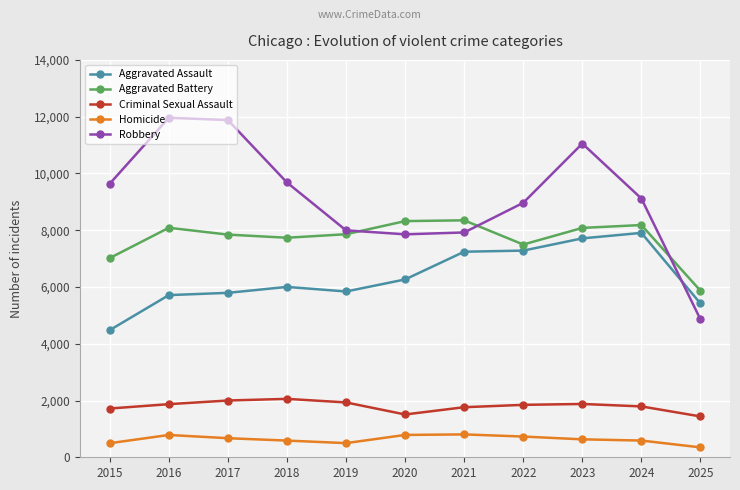

Where does the Criminal Sexual Assault series first go above 1847?

2016